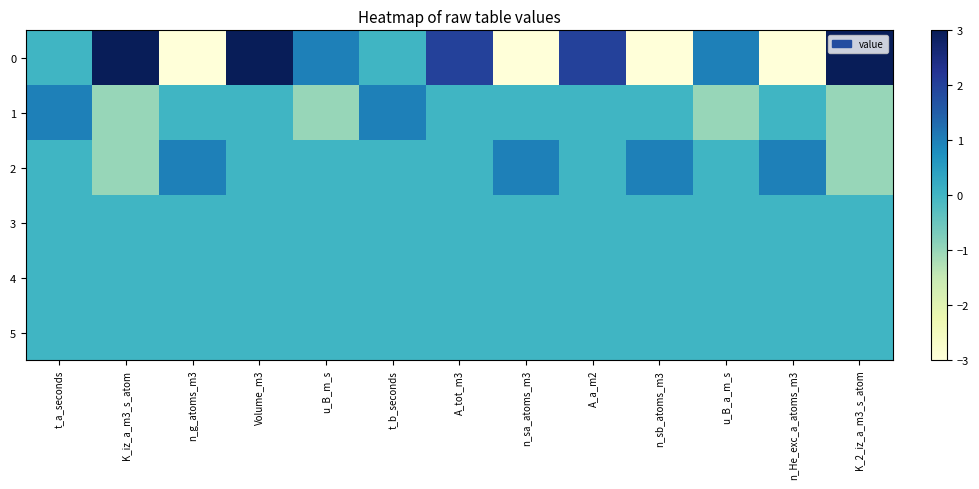

At which category is the sum across all series the highest?

Volume_m3